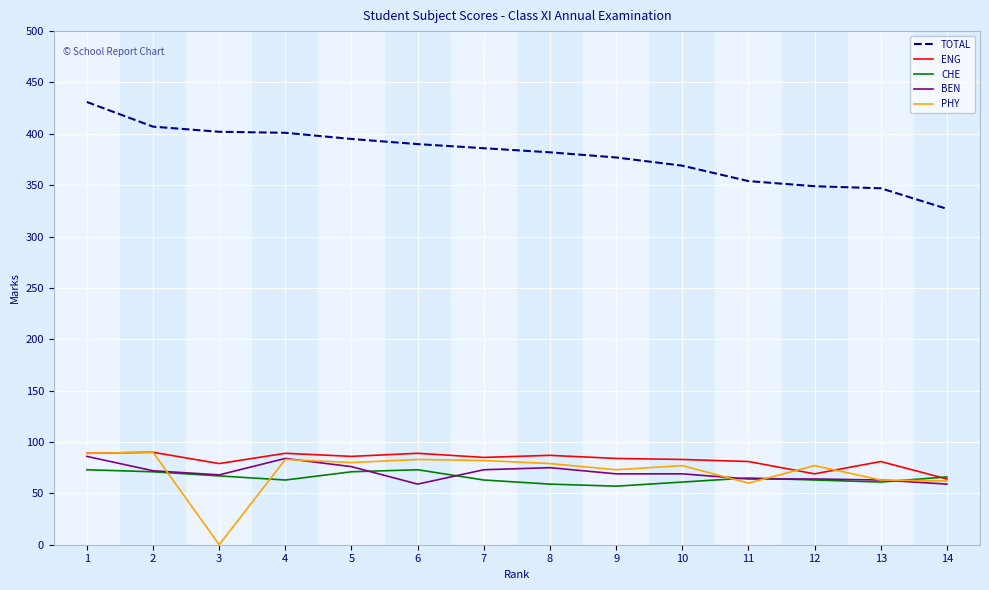

What is the highest value of the CHE series?

73